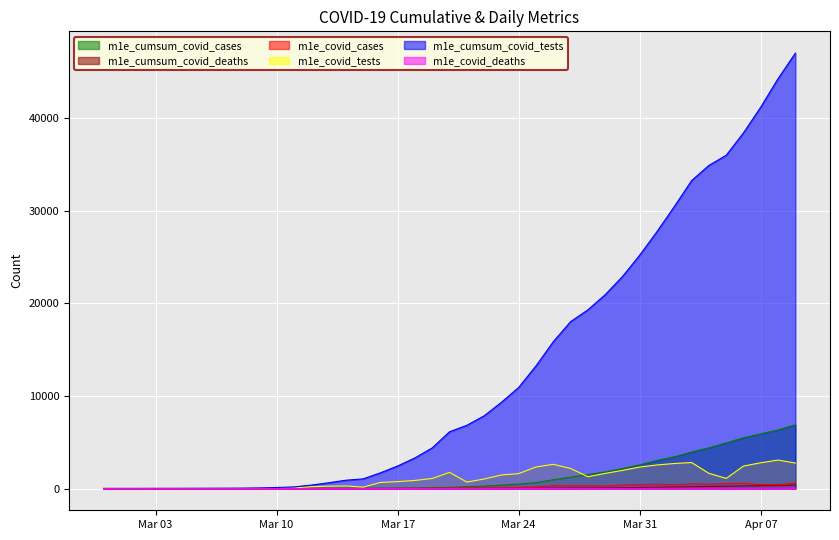

Where is the first local minimum for m1e_covid_tests?

2020-03-05